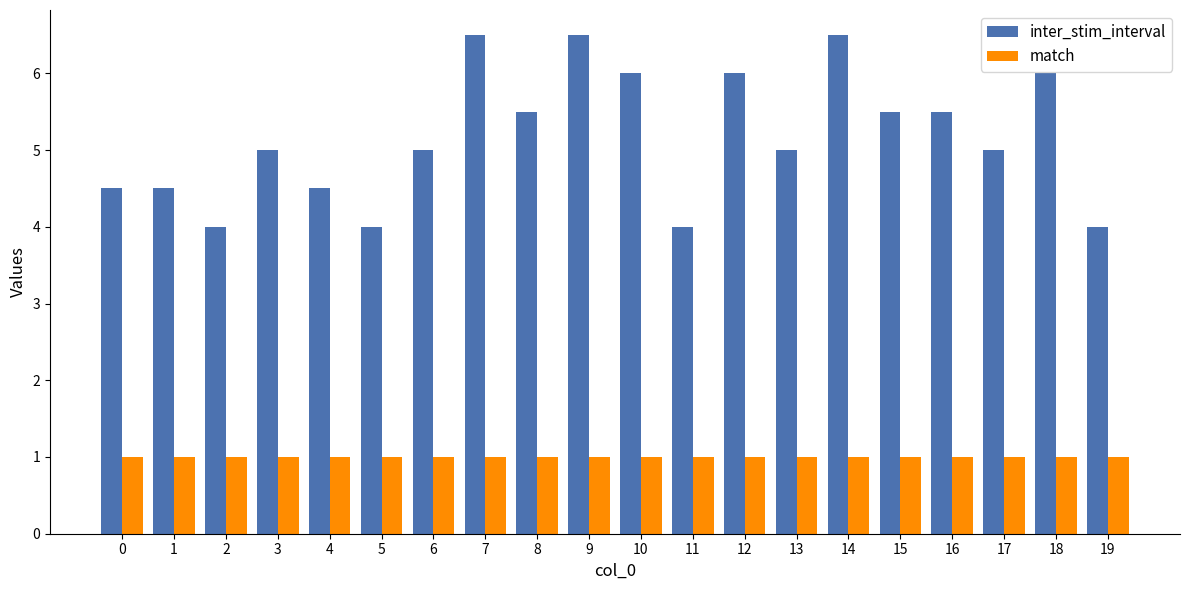

What is the spread (max minus min) of values at 2?

3.0